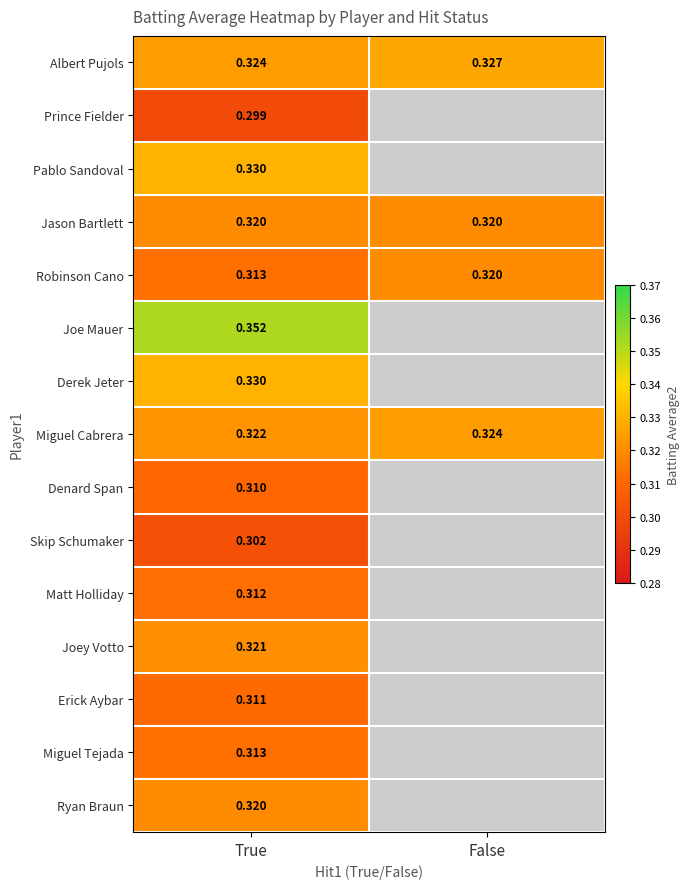

How many Miguel Cabrera values are between 0 and 1?

2